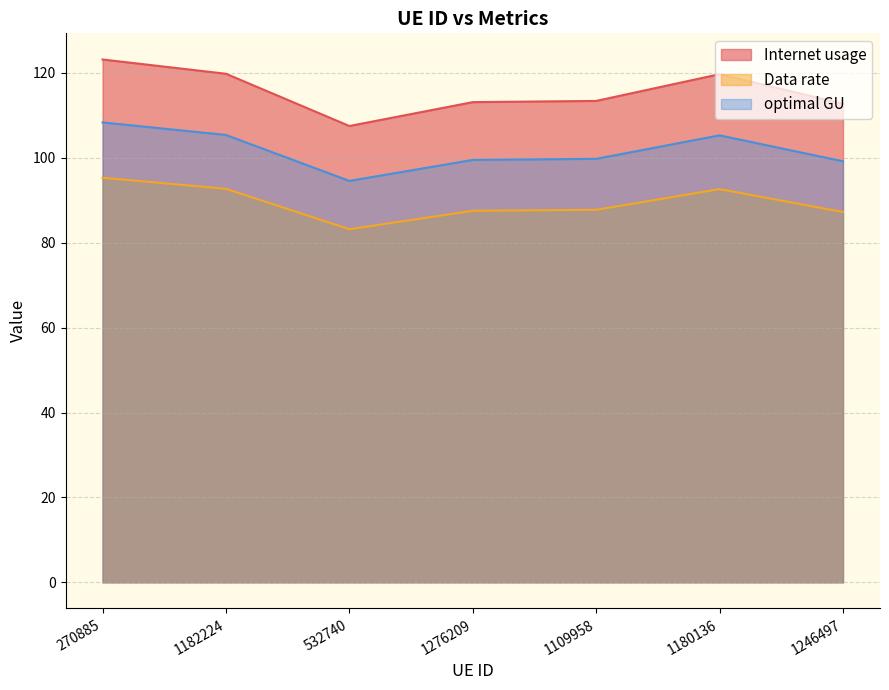

True or false: optimal GU and Internet usage intersect in this chart.

False